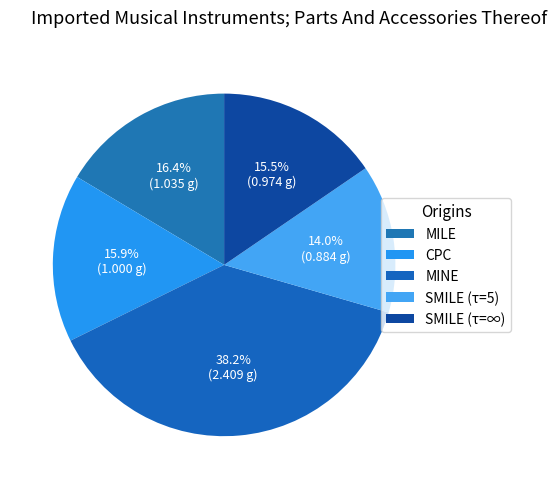

Is there a majority slice in this chart?

No